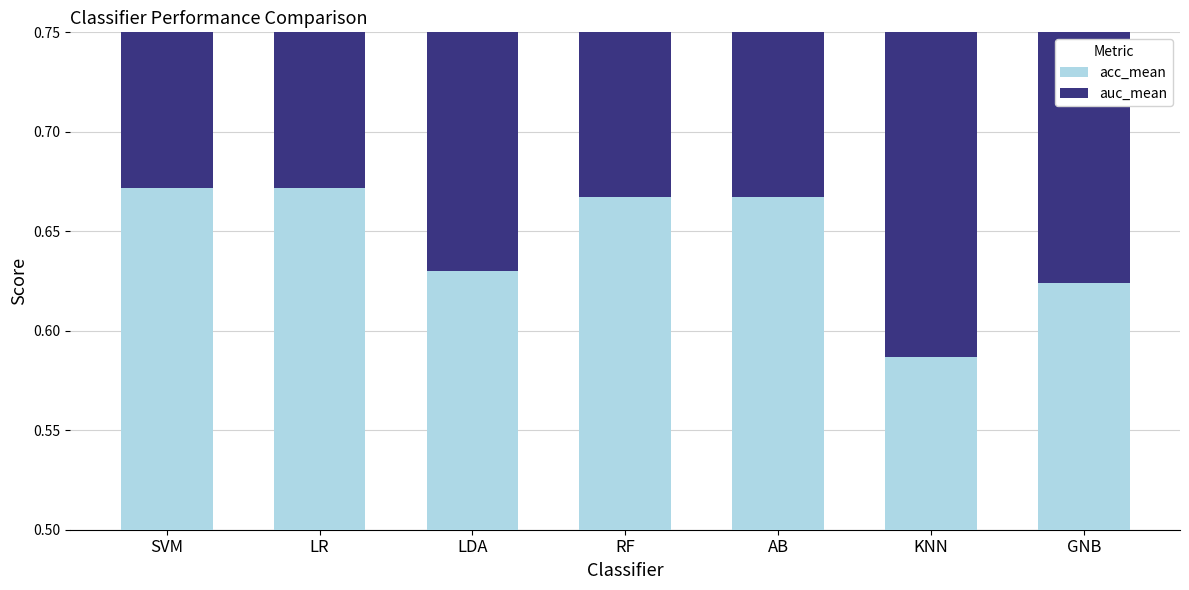

At which category is the sum across all series the highest?

LR